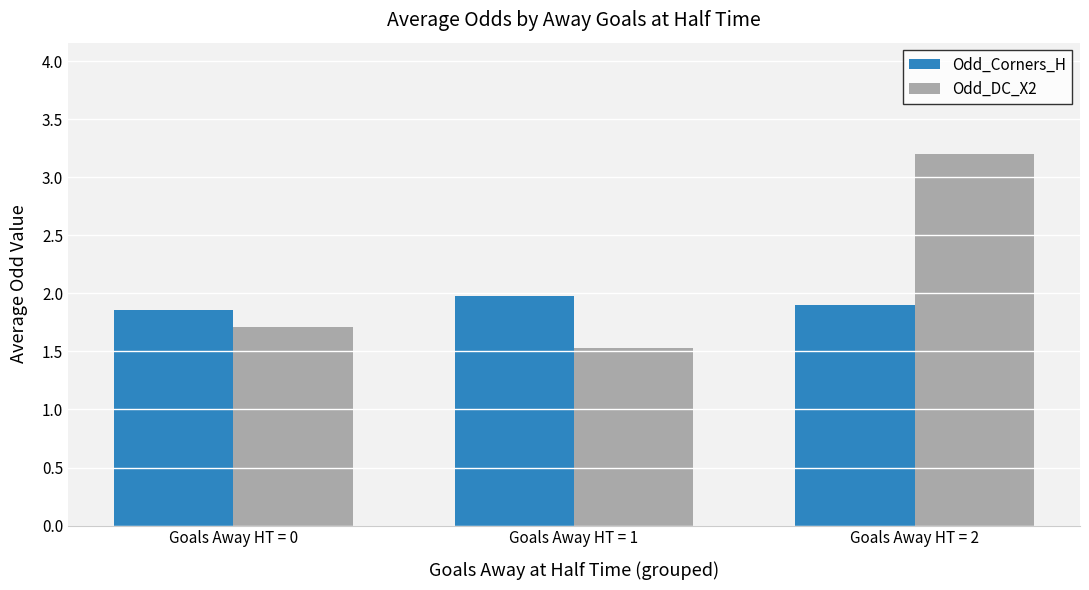

At which category is the sum across all series the highest?

Goals Away HT = 2